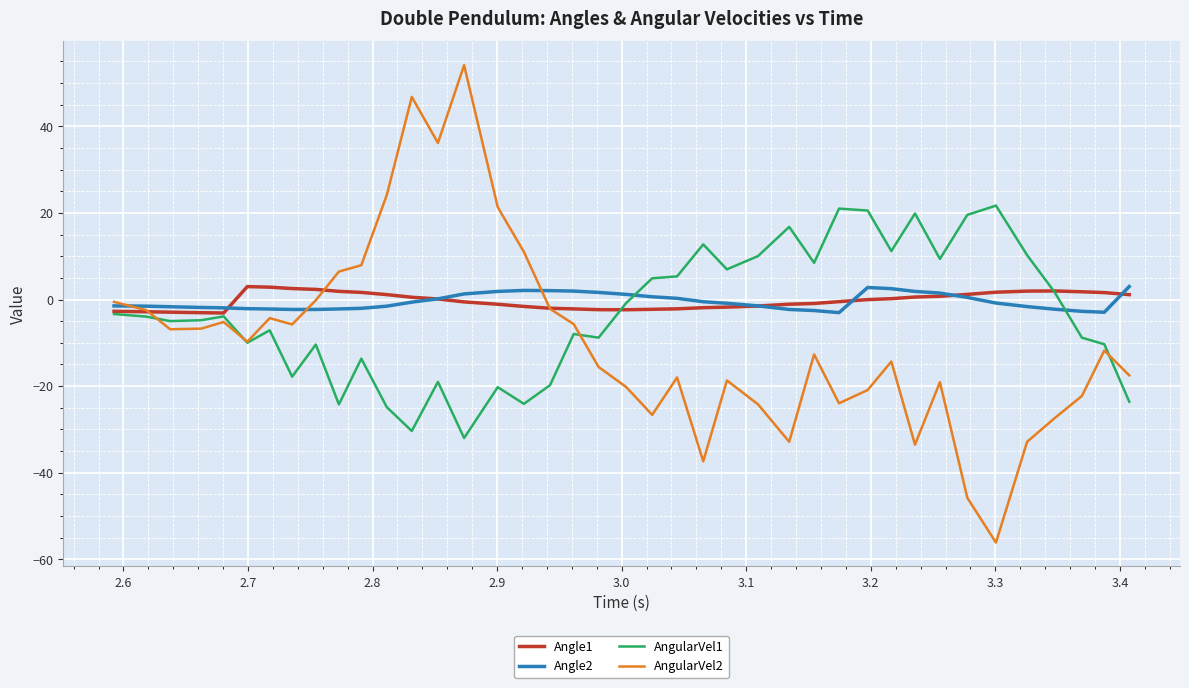

After their last crossing, which series has the higher values: AngularVel1 or Angle2?

Angle2